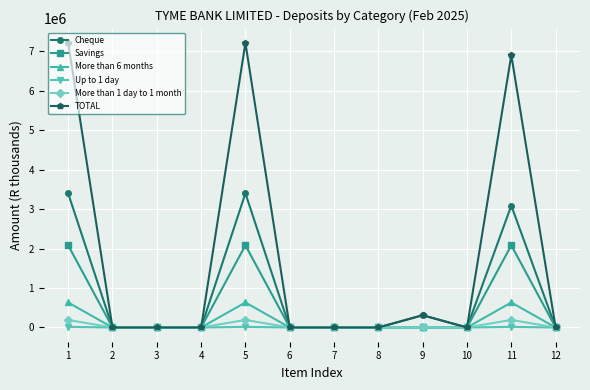

What is the highest value of the More than 1 day to 1 month series?

191673